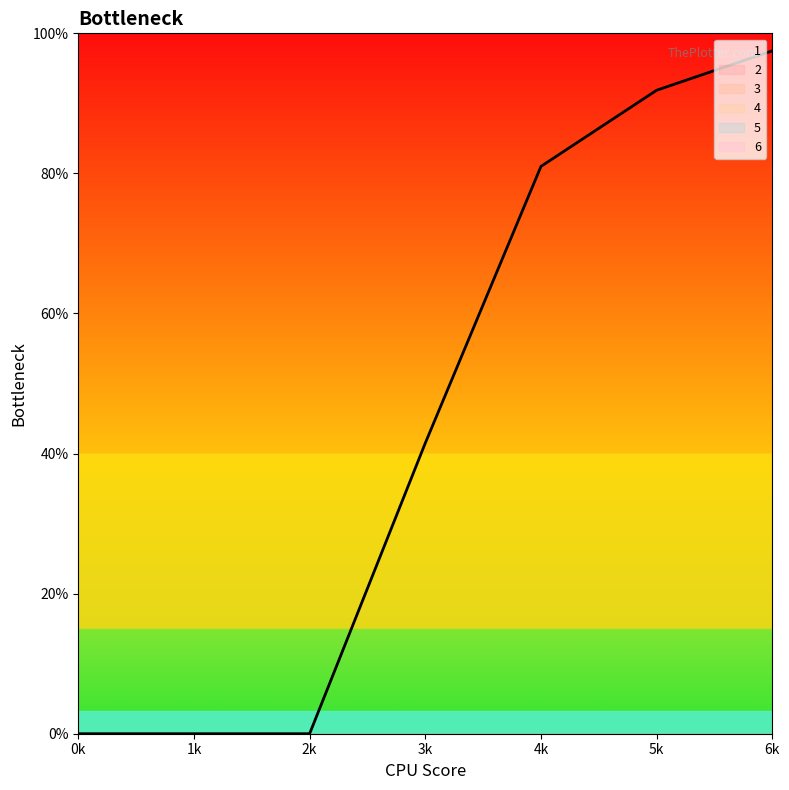

True or false: 6 and 2 cross at least once.

False